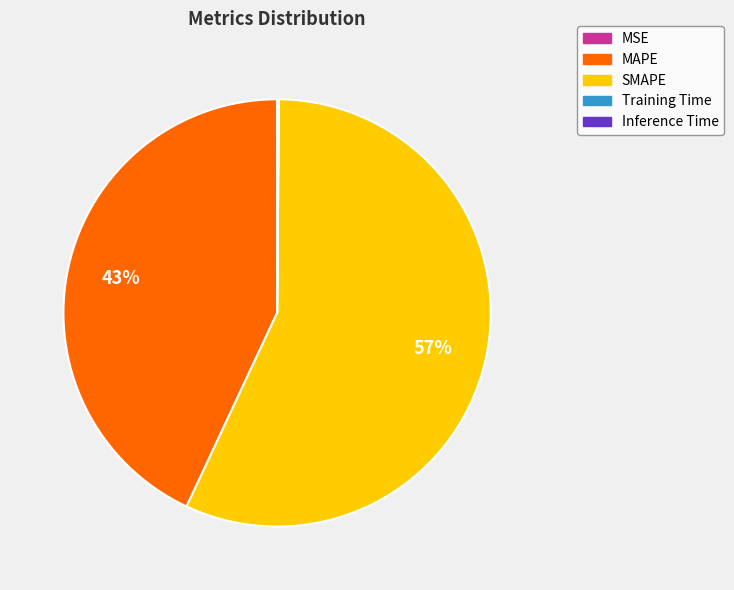

What is the largest slice in the pie chart?

SMAPE